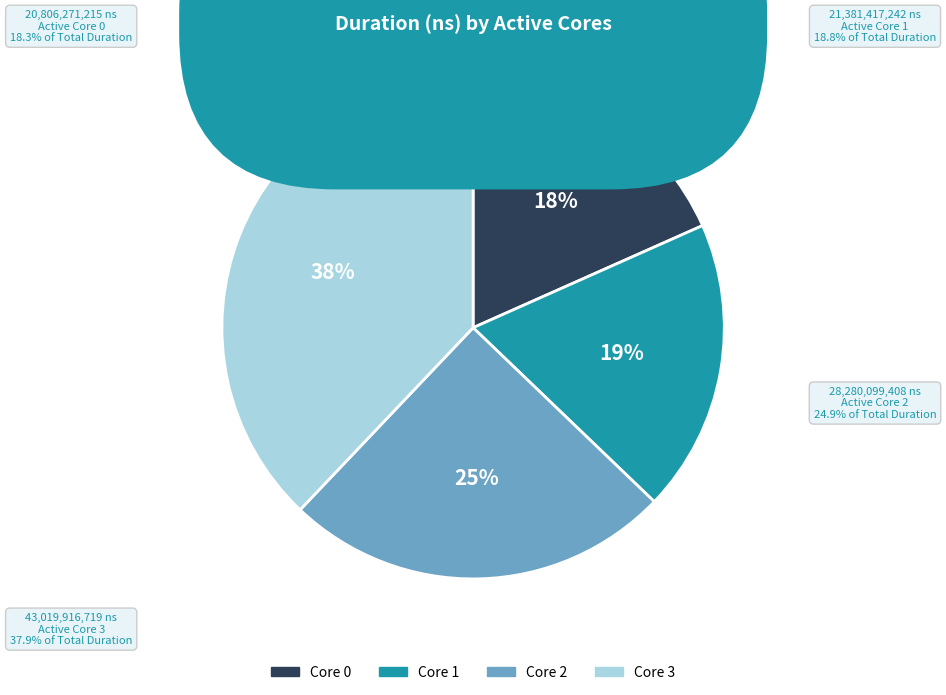

Which category has the biggest portion of the pie?

3